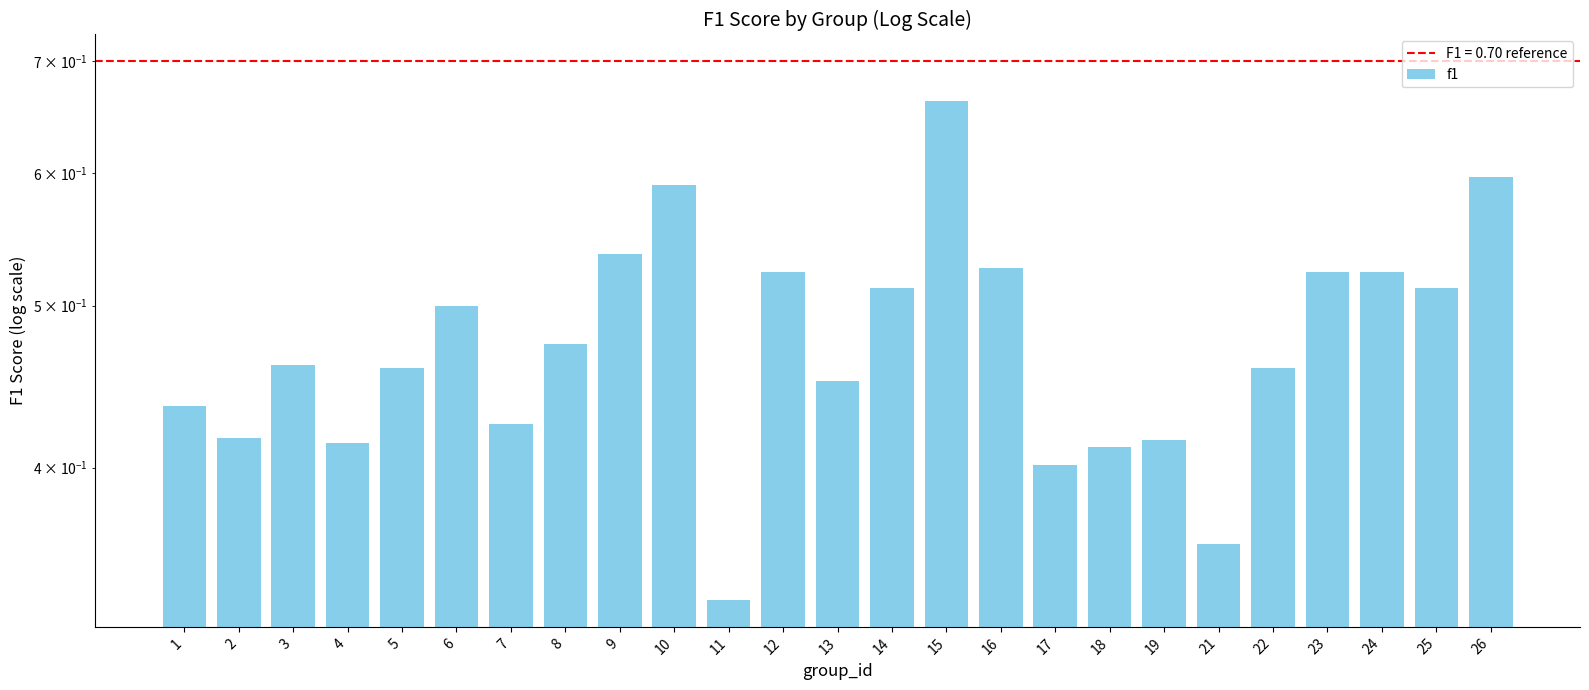

True or false: the data shows 0.1 at 1.

False